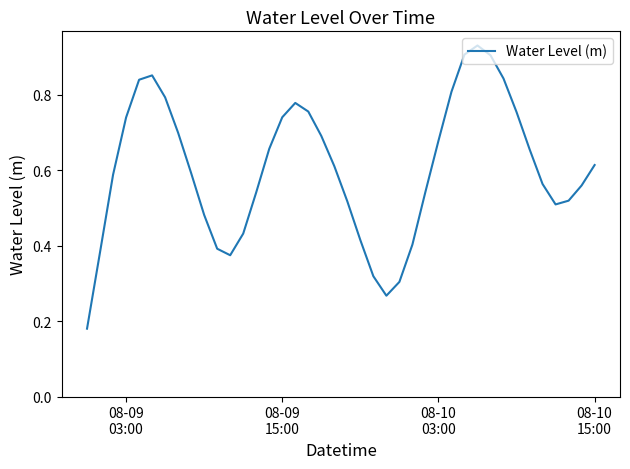

How many interior local valleys (lower than both neighbors) does the data have?

3